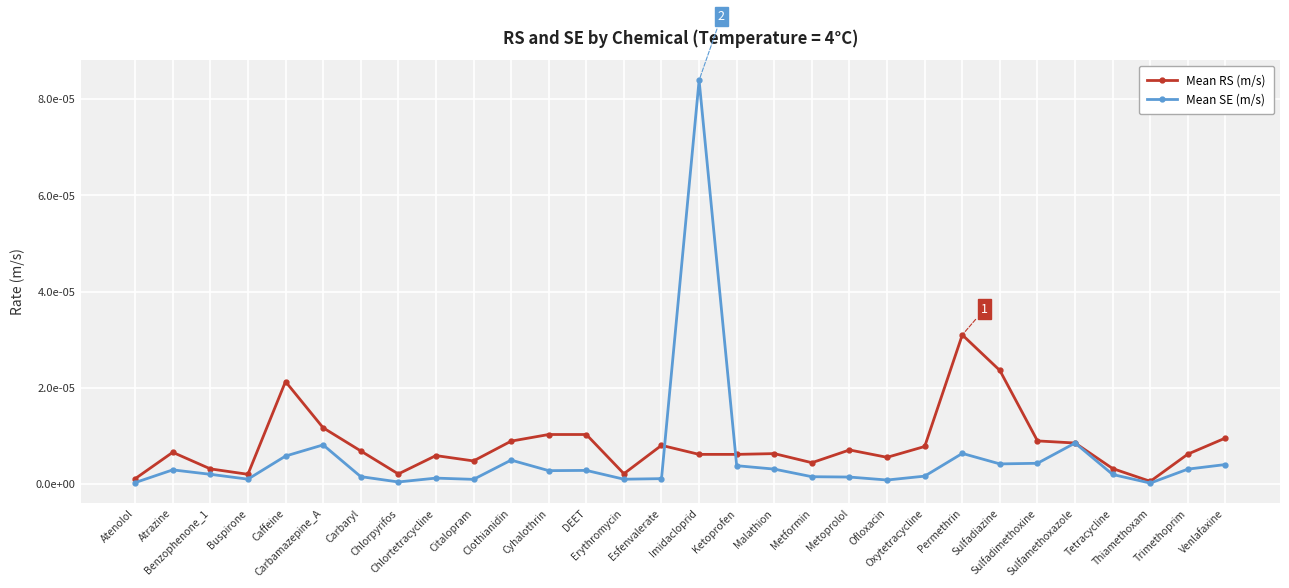

What are all the series names shown in the legend?

Mean RS (m/s), Mean SE (m/s)